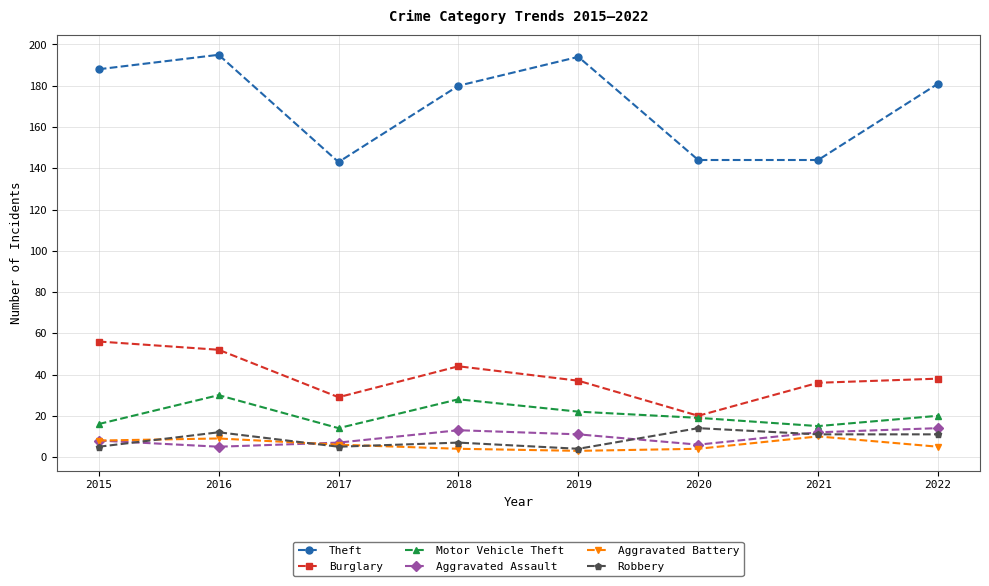

True or false: Theft and Robbery intersect in this chart.

False